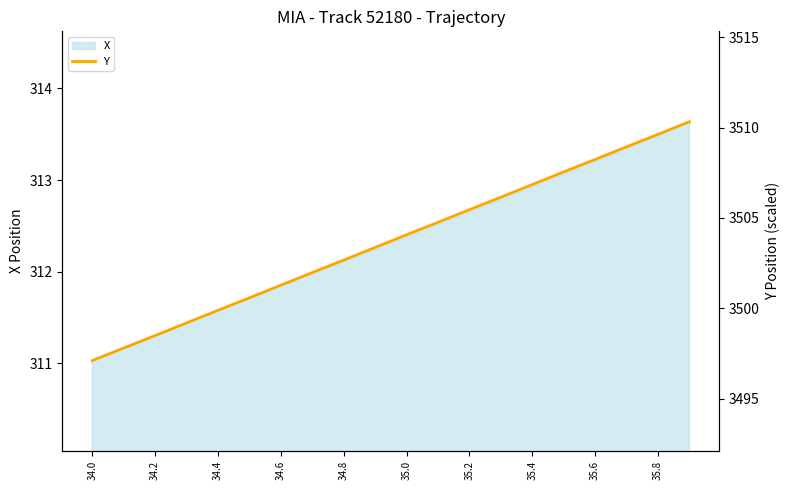

What is the label of the 3rd point from the left?

34.2